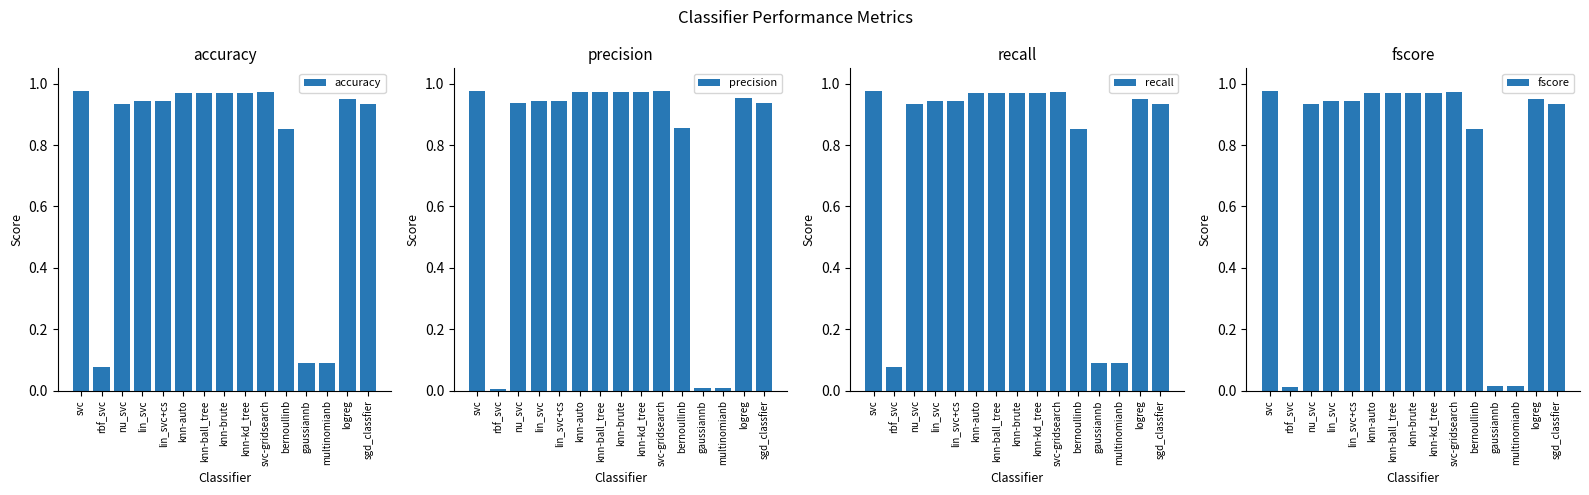

What is the difference between the second highest and minimum values in the precision series?

1.0